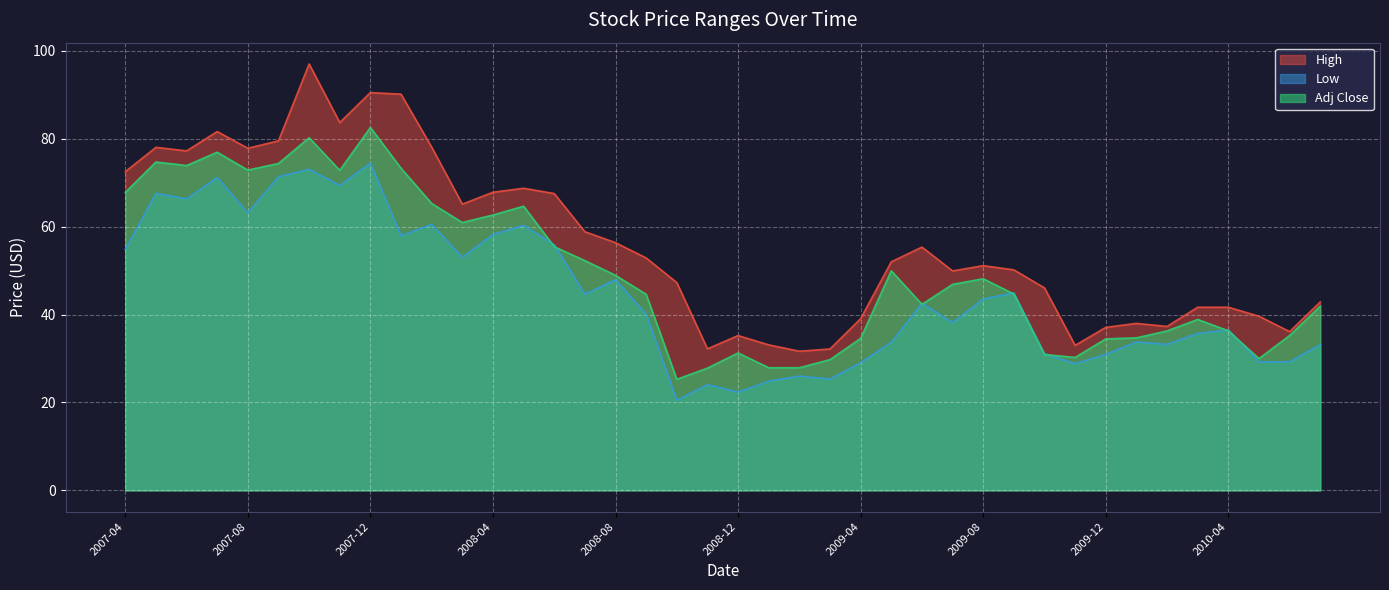

List the labels in order of Low value, smallest first.

2008-10, 2008-12, 2008-11, 2009-01, 2009-03, 2009-02, 2009-11, 2009-04, 2010-05, 2010-06, 2009-12, 2009-10, 2010-07, 2010-02, 2009-05, 2010-01, 2010-03, 2010-04, 2009-07, 2008-09, 2009-06, 2009-08, 2008-07, 2009-09, 2008-08, 2008-03, 2007-04, 2008-06, 2008-01, 2008-04, 2008-05, 2008-02, 2007-08, 2007-06, 2007-05, 2007-11, 2007-07, 2007-09, 2007-10, 2007-12